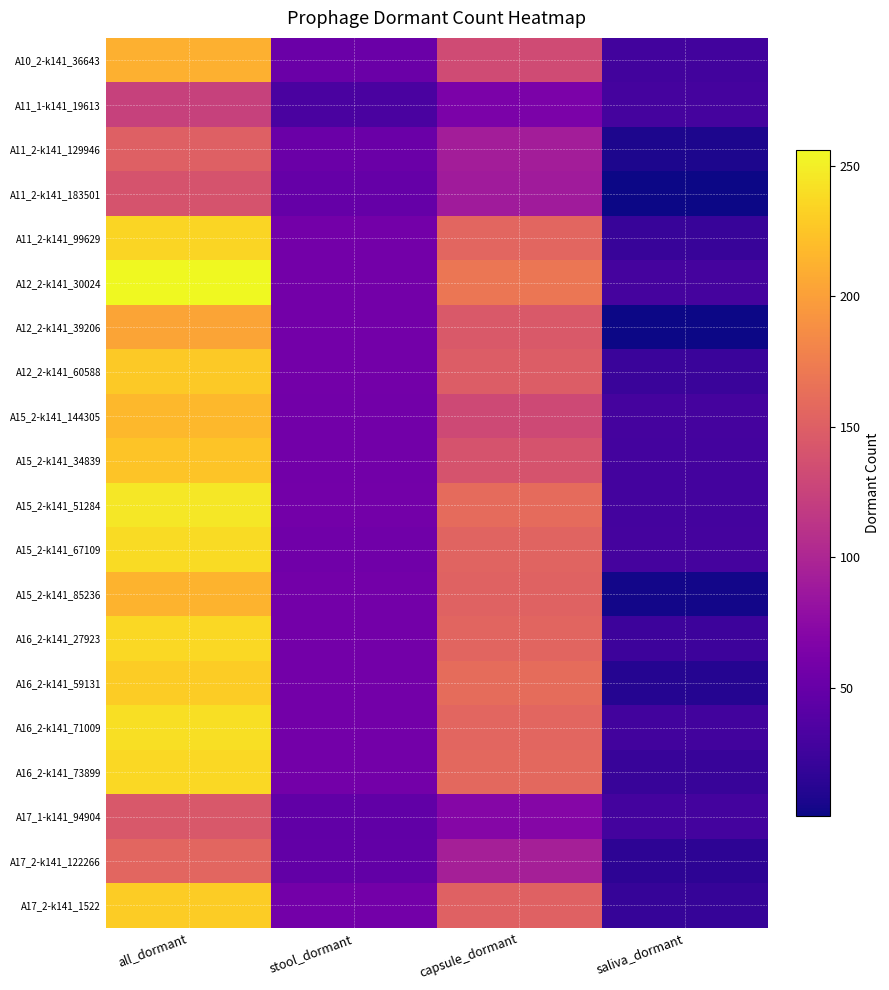

Reading left to right, what are all the values shown in this chart?

A10_2-k141_36643: all_dormant=212	stool_dormant=52	capsule_dormant=133	saliva_dormant=27
A11_1-k141_19613: all_dormant=124	stool_dormant=32	capsule_dormant=63	saliva_dormant=29
A11_2-k141_129946: all_dormant=151	stool_dormant=52	capsule_dormant=92	saliva_dormant=7
A11_2-k141_183501: all_dormant=140	stool_dormant=49	capsule_dormant=90	saliva_dormant=1
A11_2-k141_99629: all_dormant=235	stool_dormant=58	capsule_dormant=156	saliva_dormant=21
A12_2-k141_30024: all_dormant=256	stool_dormant=58	capsule_dormant=169	saliva_dormant=29
A12_2-k141_39206: all_dormant=204	stool_dormant=58	capsule_dormant=145	saliva_dormant=1
A12_2-k141_60588: all_dormant=228	stool_dormant=58	capsule_dormant=148	saliva_dormant=22
A15_2-k141_144305: all_dormant=217	stool_dormant=57	capsule_dormant=131	saliva_dormant=29
A15_2-k141_34839: all_dormant=225	stool_dormant=57	capsule_dormant=140	saliva_dormant=28
A15_2-k141_51284: all_dormant=246	stool_dormant=58	capsule_dormant=160	saliva_dormant=28
A15_2-k141_67109: all_dormant=239	stool_dormant=56	capsule_dormant=154	saliva_dormant=29
A15_2-k141_85236: all_dormant=214	stool_dormant=58	capsule_dormant=153	saliva_dormant=3
A16_2-k141_27923: all_dormant=237	stool_dormant=58	capsule_dormant=155	saliva_dormant=24
A16_2-k141_59131: all_dormant=230	stool_dormant=58	capsule_dormant=161	saliva_dormant=11
A16_2-k141_71009: all_dormant=241	stool_dormant=58	capsule_dormant=156	saliva_dormant=27
A16_2-k141_73899: all_dormant=237	stool_dormant=58	capsule_dormant=158	saliva_dormant=21
A17_1-k141_94904: all_dormant=144	stool_dormant=46	capsule_dormant=70	saliva_dormant=28
A17_2-k141_122266: all_dormant=156	stool_dormant=47	capsule_dormant=94	saliva_dormant=15
A17_2-k141_1522: all_dormant=230	stool_dormant=58	capsule_dormant=152	saliva_dormant=20